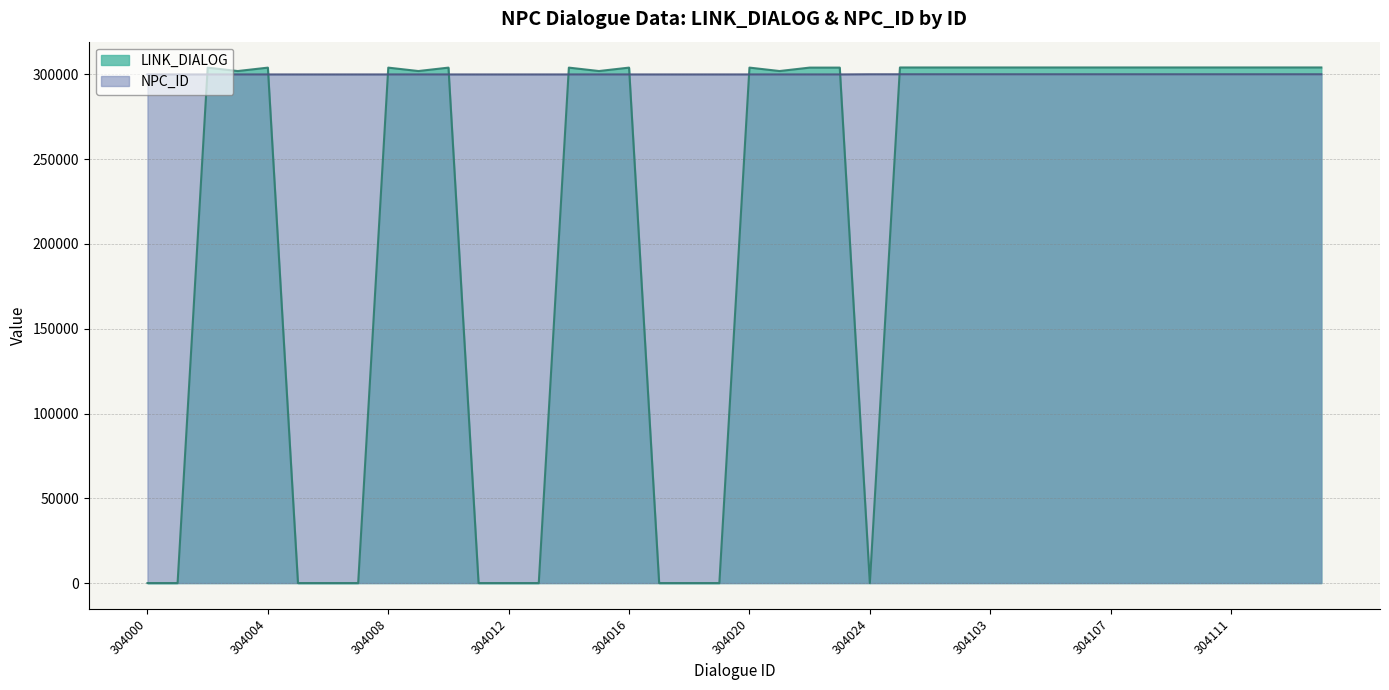

Does the chart display data point markers on the line(s)?

No